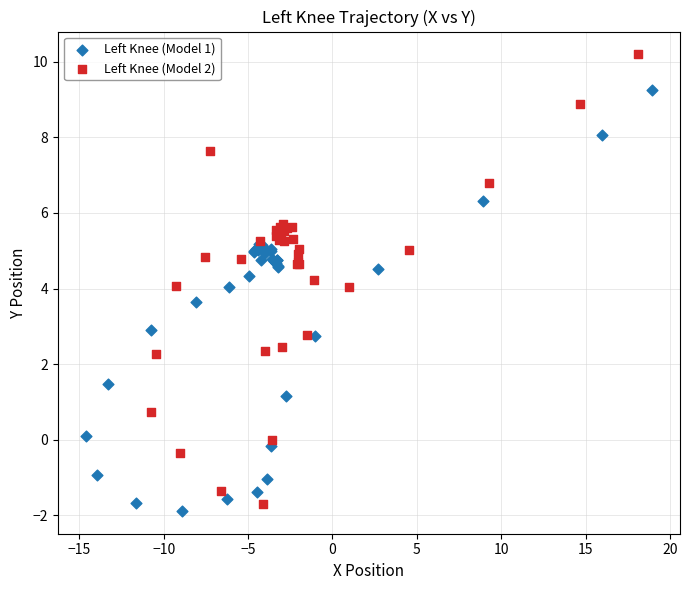

Which series contains the highest Y value?

Left Knee (Model 2)